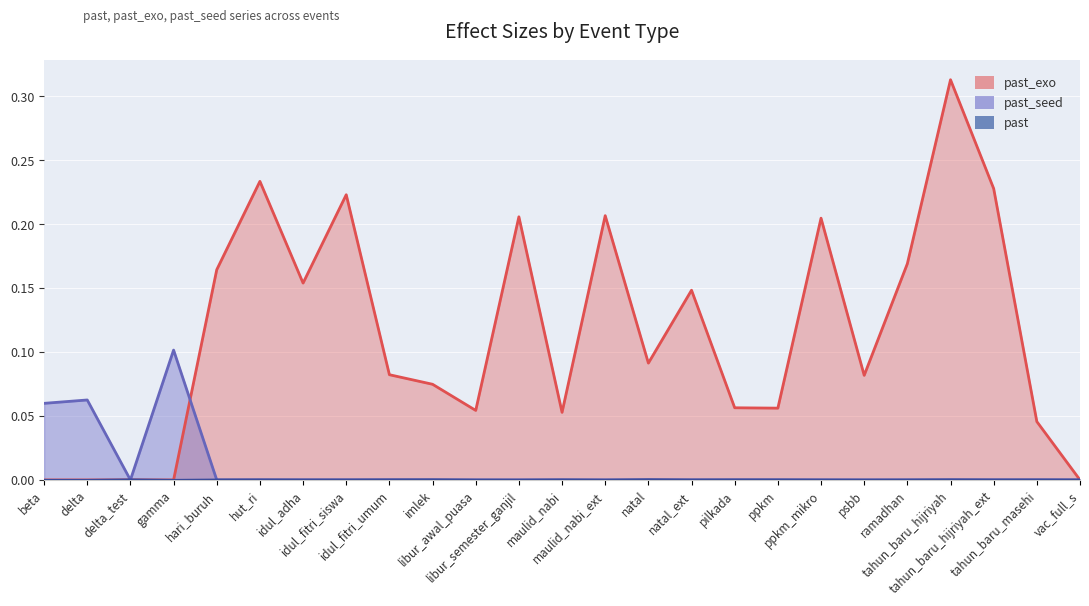

Reading left to right, transcribe all the data shown in this chart.

past: beta=0.0	delta=0.0	delta_test=0.0	gamma=0.0	hari_buruh=0.0	hut_ri=0.0	idul_adha=0.0	idul_fitri_siswa=0.0	idul_fitri_umum=0.0	imlek=0.0	libur_awal_puasa=0.0	libur_semester_ganjil=0.0	maulid_nabi=0.0	maulid_nabi_ext=0.0	natal=0.0	natal_ext=0.0	pilkada=0.0	ppkm=0.0	ppkm_mikro=0.0	psbb=0.0	ramadhan=0.0	tahun_baru_hijriyah=0.0	tahun_baru_hijriyah_ext=0.0	tahun_baru_masehi=0.0	vac_full_s=0.0
past_exo: beta=0.0	delta=0.0	delta_test=0.0	gamma=0.0	hari_buruh=0.2	hut_ri=0.2	idul_adha=0.2	idul_fitri_siswa=0.2	idul_fitri_umum=0.1	imlek=0.1	libur_awal_puasa=0.1	libur_semester_ganjil=0.2	maulid_nabi=0.1	maulid_nabi_ext=0.2	natal=0.1	natal_ext=0.1	pilkada=0.1	ppkm=0.1	ppkm_mikro=0.2	psbb=0.1	ramadhan=0.2	tahun_baru_hijriyah=0.3	tahun_baru_hijriyah_ext=0.2	tahun_baru_masehi=0.0	vac_full_s=0.0
past_seed: beta=0.1	delta=0.1	delta_test=0.0	gamma=0.1	hari_buruh=0.0	hut_ri=0.0	idul_adha=0.0	idul_fitri_siswa=0.0	idul_fitri_umum=0.0	imlek=0.0	libur_awal_puasa=0.0	libur_semester_ganjil=0.0	maulid_nabi=0.0	maulid_nabi_ext=0.0	natal=0.0	natal_ext=0.0	pilkada=0.0	ppkm=0.0	ppkm_mikro=0.0	psbb=0.0	ramadhan=0.0	tahun_baru_hijriyah=0.0	tahun_baru_hijriyah_ext=0.0	tahun_baru_masehi=0.0	vac_full_s=0.0